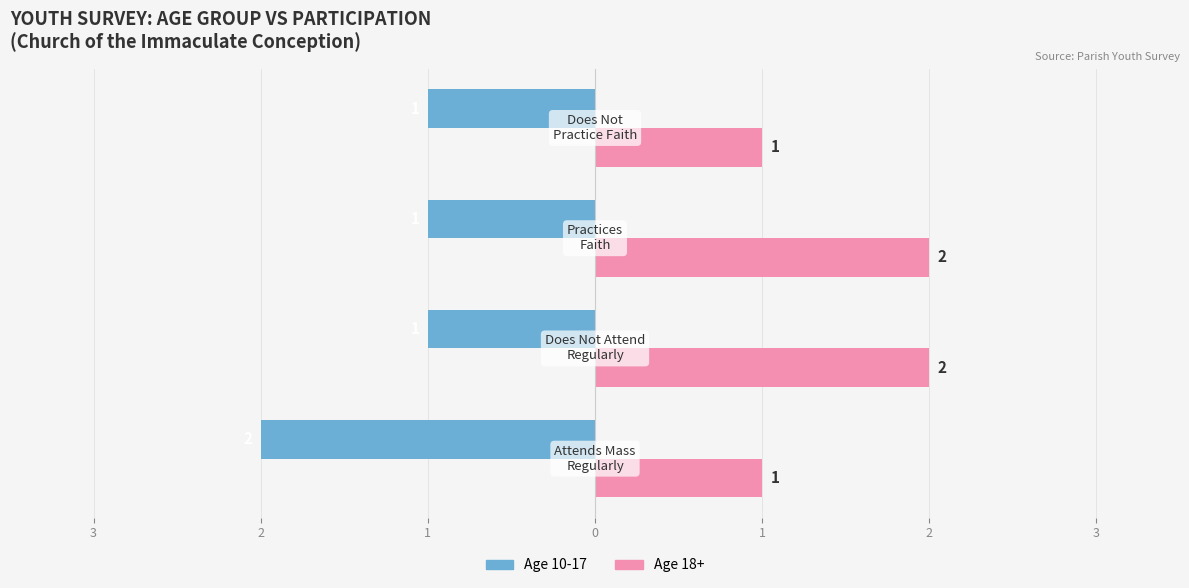

What are all the series names shown in the legend?

Age 10-17, Age 18+